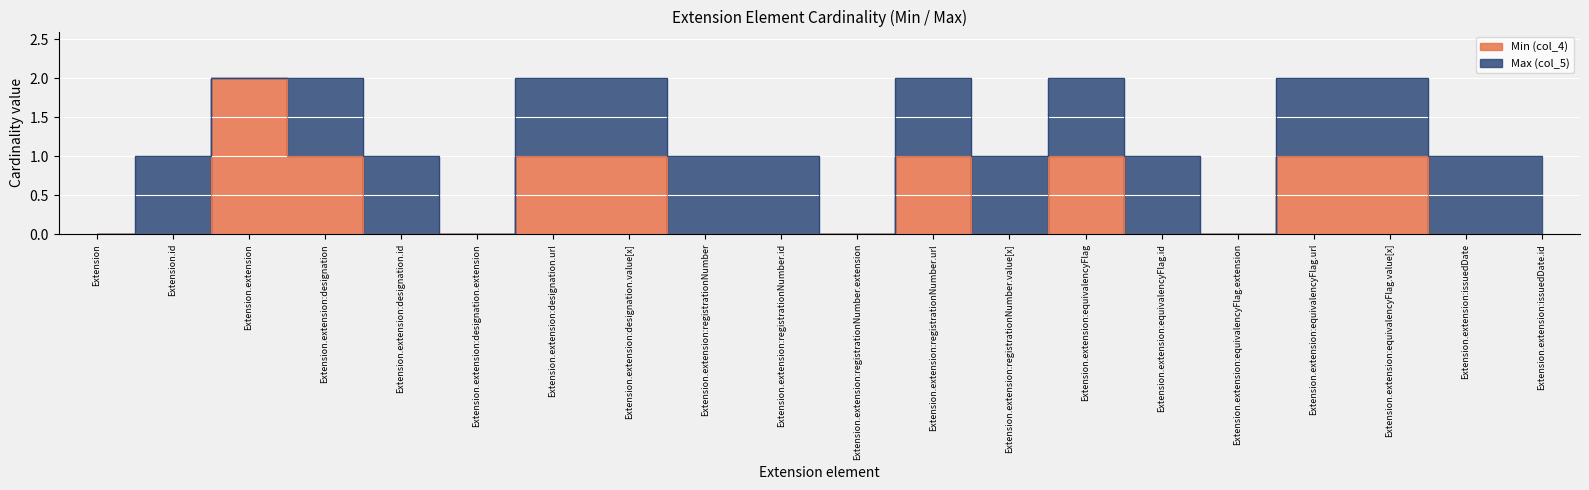

Where is the data nearest to the value 1?

Extension.extension:designation